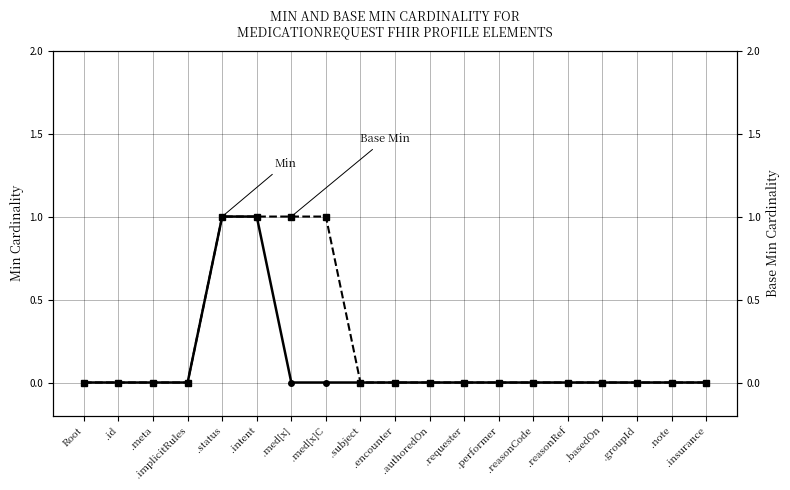

The Min series shows 0 at Root. True or false?

False